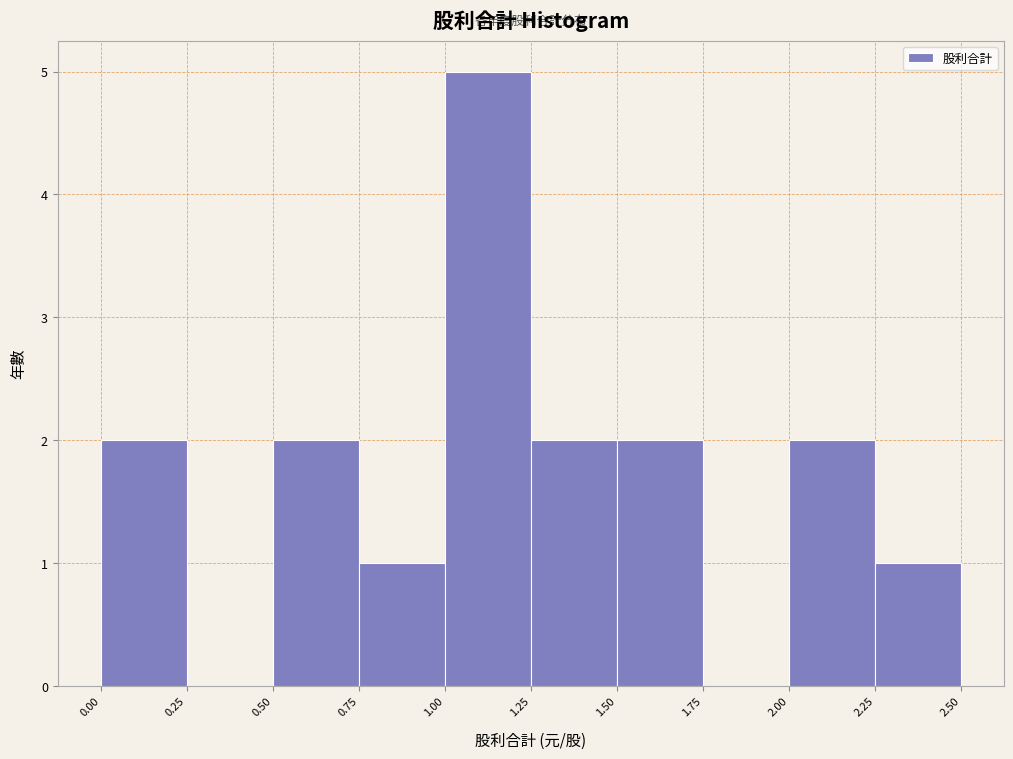

Reading left to right, list every bar in this chart as the range it spans on the x-axis followed by its height. The values are not printed on the chart, so give them approximately, as read against the axis.

0.00 to 0.25: 2
0.25 to 0.50: 0
0.50 to 0.75: 2
0.75 to 1.00: 1
1.00 to 1.25: 5
1.25 to 1.50: 2
1.50 to 1.75: 2
1.75 to 2.00: 0
2.00 to 2.25: 2
2.25 to 2.50: 1